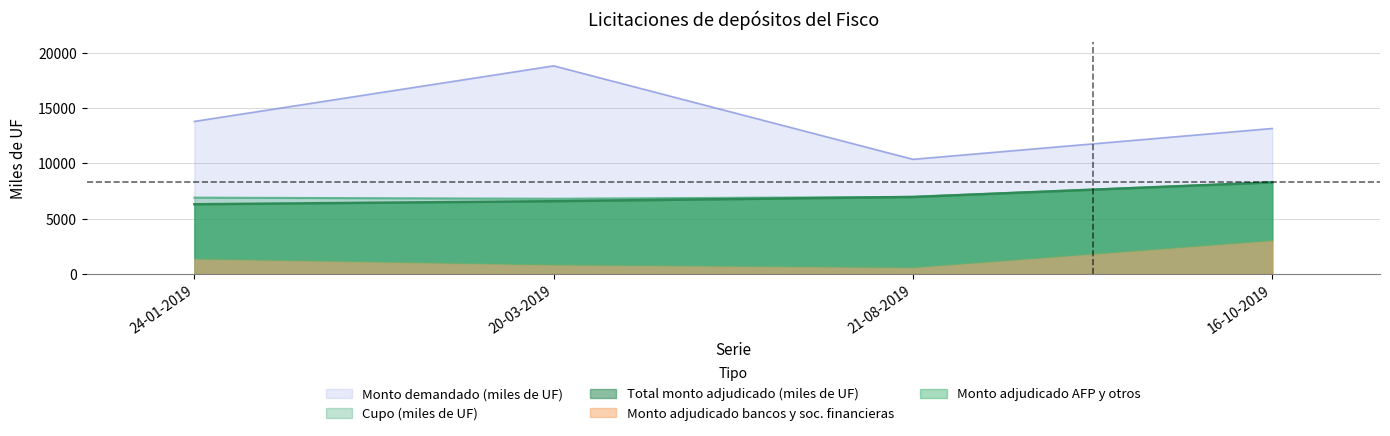

What position from the right is 20-03-2019?

3